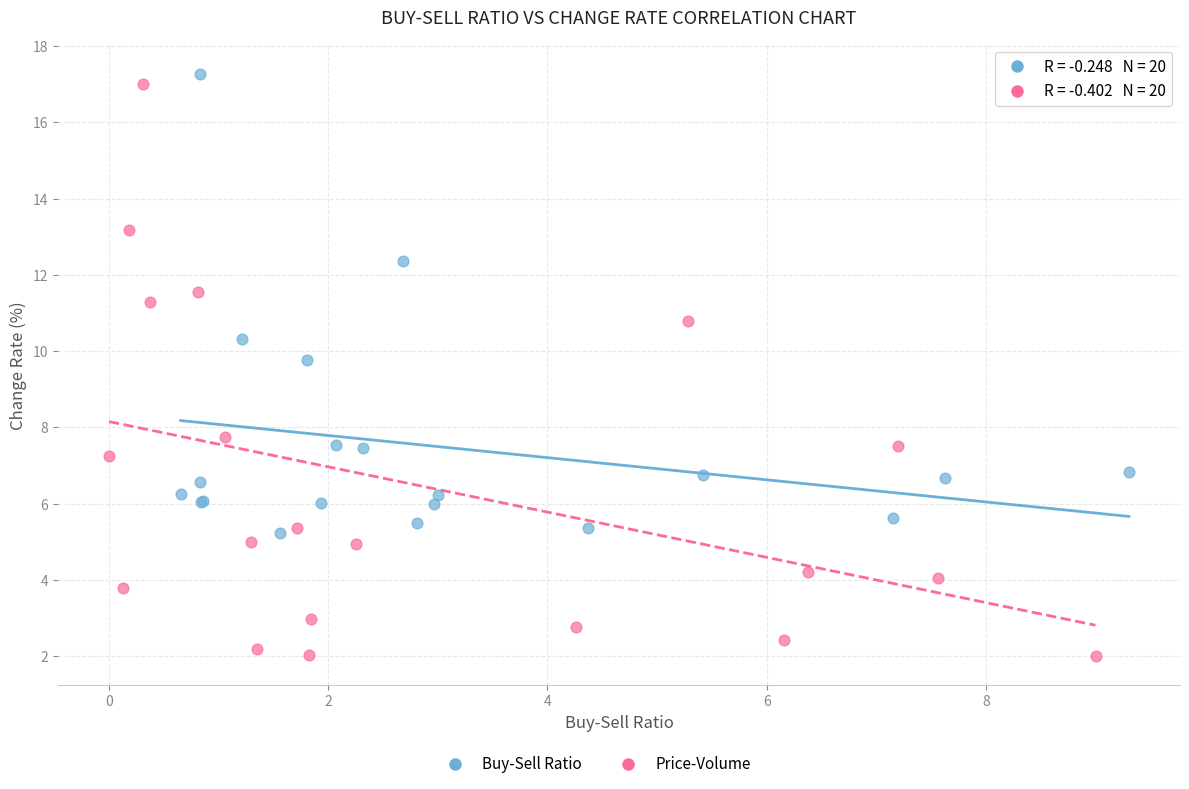

Which series has the widest spread of Y values?

Price-Volume